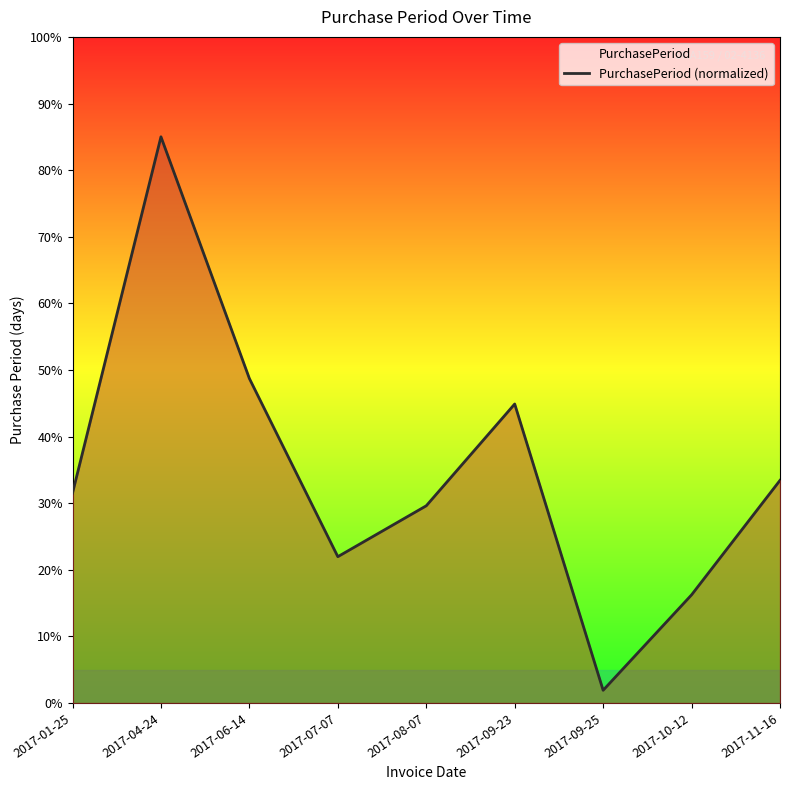

What is the label of the 8th point from the left?

2017-10-12